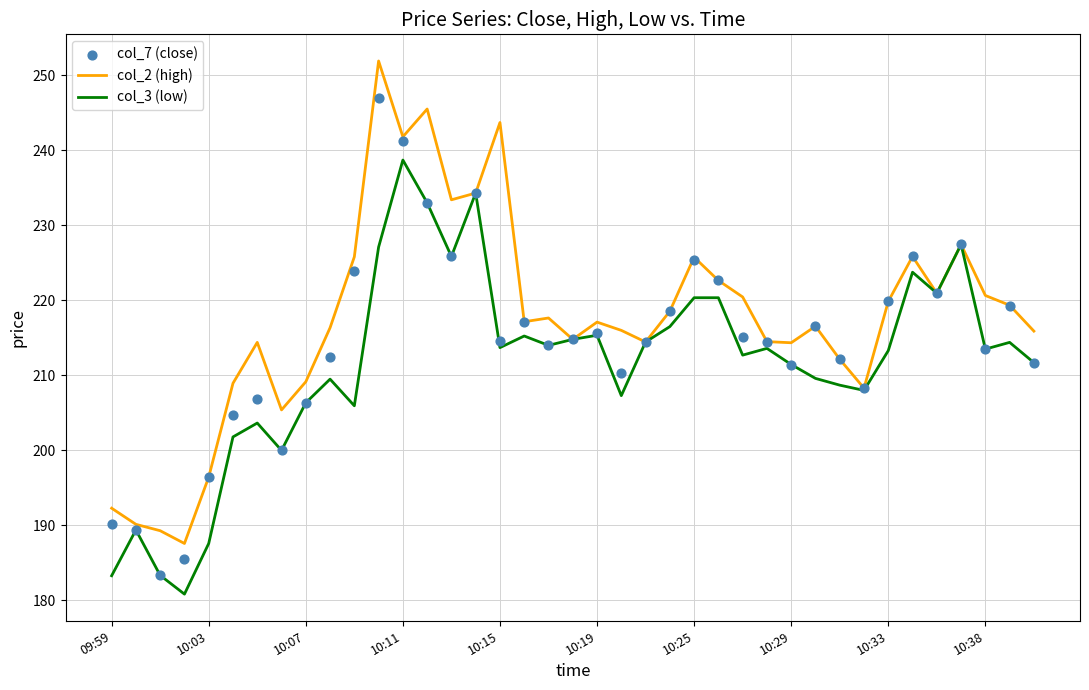

Which series reaches the minimum Y coordinate?

col_3 (low)